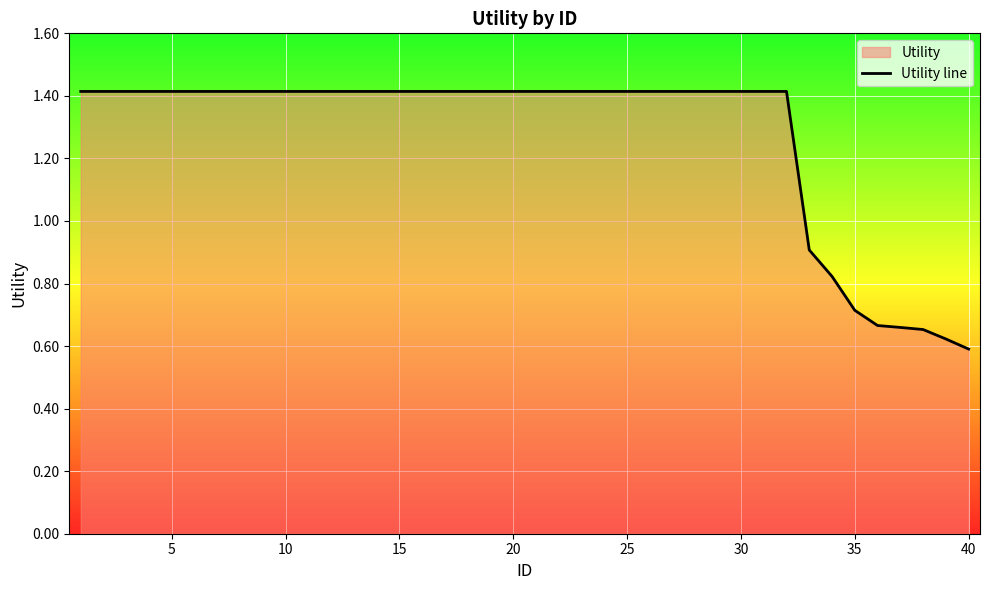

Does the chart display data point markers on the line(s)?

No